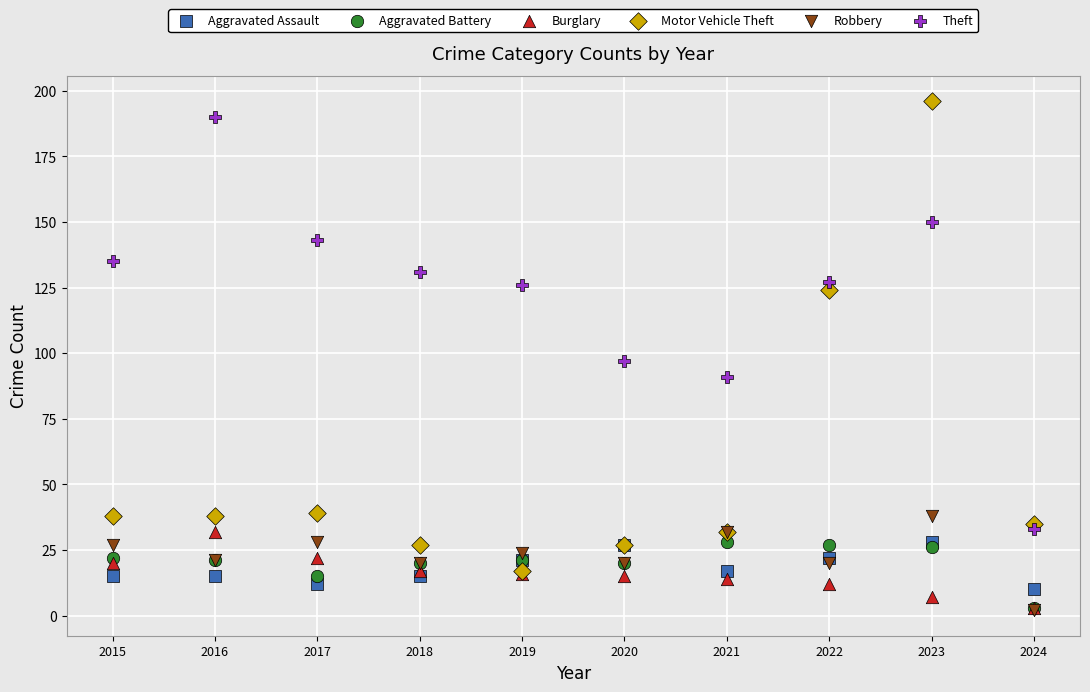

In the Motor Vehicle Theft series, what Y value is closest to 106?

124